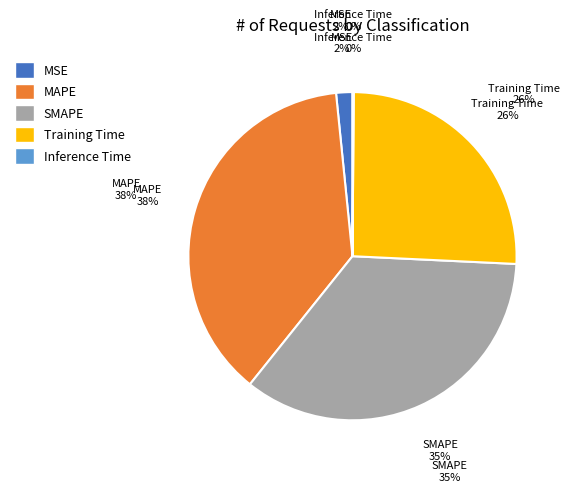

Which has a higher value, MSE or Inference Time?

MSE